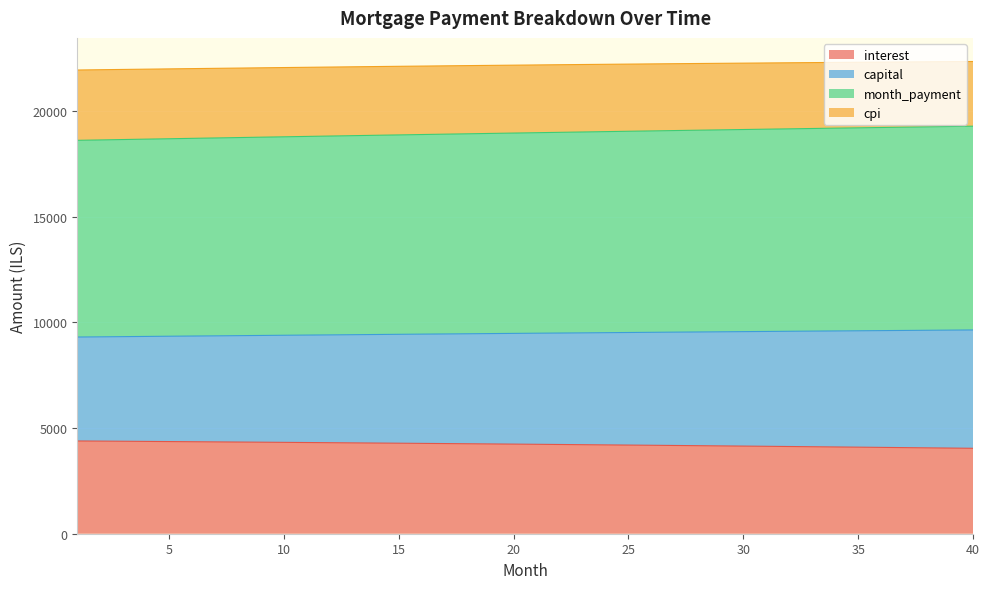

Reading left to right, extract all data points from this chart.

interest: 1=4389.6	2=4382.6	3=4375.6	4=4368.4	5=4361.2	6=4353.8	7=4346.4	8=4338.9	9=4331.2	10=4323.5	11=4315.7	12=4307.7	13=4299.7	14=4291.6	15=4283.3	16=4275.0	17=4266.5	18=4258.0	19=4249.3	20=4240.6	21=4231.7	22=4222.7	23=4213.7	24=4204.5	25=4195.2	26=4185.8	27=4176.3	28=4166.7	29=4156.9	30=4147.1	31=4137.1	32=4127.1	33=4116.9	34=4106.6	35=4096.2	36=4085.7	37=4075.0	38=4064.3	39=4053.4	40=4042.4
capital: 1=9307.9	2=9317.3	3=9326.7	4=9336.1	5=9345.4	6=9354.7	7=9363.9	8=9373.1	9=9382.2	10=9391.3	11=9400.4	12=9409.4	13=9418.4	14=9427.3	15=9436.2	16=9445.0	17=9453.8	18=9462.5	19=9471.2	20=9479.9	21=9488.5	22=9497.0	23=9505.5	24=9514.0	25=9522.4	26=9530.8	27=9539.1	28=9547.3	29=9555.5	30=9563.7	31=9571.8	32=9579.8	33=9587.8	34=9595.8	35=9603.7	36=9611.5	37=9619.3	38=9627.0	39=9634.7	40=9642.3
month_payment: 1=18615.8	2=18634.6	3=18653.4	4=18672.1	5=18690.8	6=18709.3	7=18727.8	8=18746.2	9=18764.4	10=18782.7	11=18800.8	12=18818.8	13=18836.7	14=18854.6	15=18872.4	16=18890.0	17=18907.6	18=18925.1	19=18942.5	20=18959.8	21=18977.0	22=18994.1	23=19011.1	24=19028.0	25=19044.8	26=19061.5	27=19078.1	28=19094.7	29=19111.1	30=19127.4	31=19143.6	32=19159.7	33=19175.7	34=19191.6	35=19207.4	36=19223.0	37=19238.6	38=19254.0	39=19269.4	40=19284.6
cpi: 1=21943.8	2=21957.3	3=21970.7	4=21983.9	5=21997.0	6=22009.9	7=22022.6	8=22035.2	9=22047.6	10=22059.9	11=22071.9	12=22083.9	13=22095.6	14=22107.2	15=22118.7	16=22129.9	17=22141.0	18=22151.9	19=22162.7	20=22173.2	21=22183.6	22=22193.8	23=22203.9	24=22213.7	25=22223.4	26=22232.9	27=22242.2	28=22251.3	29=22260.3	30=22269.0	31=22277.6	32=22285.9	33=22294.1	34=22302.1	35=22309.9	36=22317.5	37=22324.9	38=22332.1	39=22339.1	40=22345.9